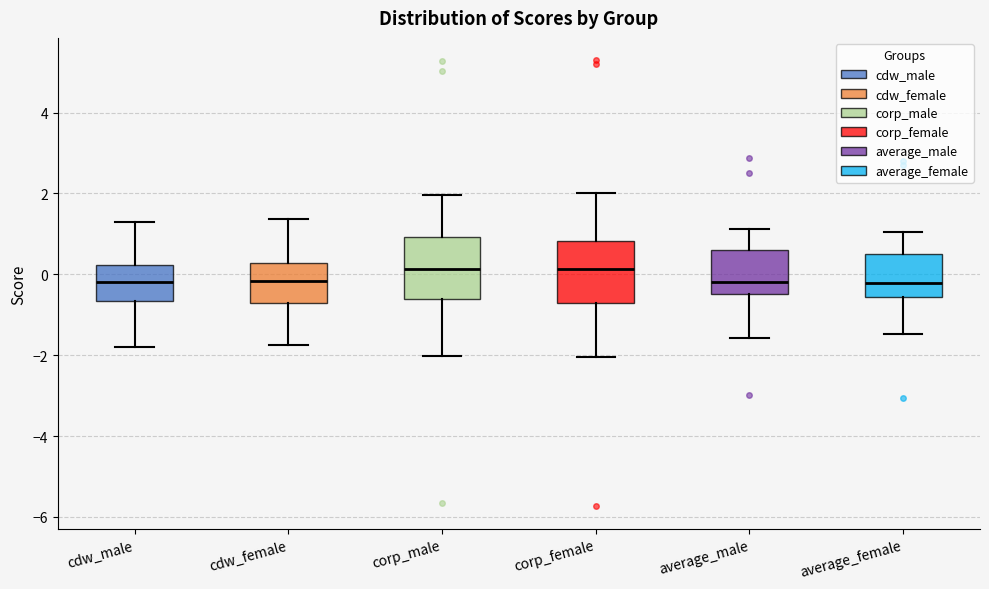

Reading left to right, transcribe this box plot: for each box, give where its median line is, the range the box spans, and where its two whiskers end, as read against the y-axis. The values are not printed on the chart, so give them approximately, as read against the axis.

cdw_male: median -0.2, box -0.6 to 0.2, whiskers -1.8 to 1.2
cdw_female: median -0.2, box -0.8 to 0.2, whiskers -1.8 to 1.4
corp_male: median 0.2, box -0.6 to 1.0, whiskers -2.0 to 2.0
corp_female: median 0.2, box -0.8 to 0.8, whiskers -2.0 to 2.0
average_male: median -0.2, box -0.4 to 0.6, whiskers -1.6 to 1.2
average_female: median -0.2, box -0.6 to 0.6, whiskers -1.4 to 1.0